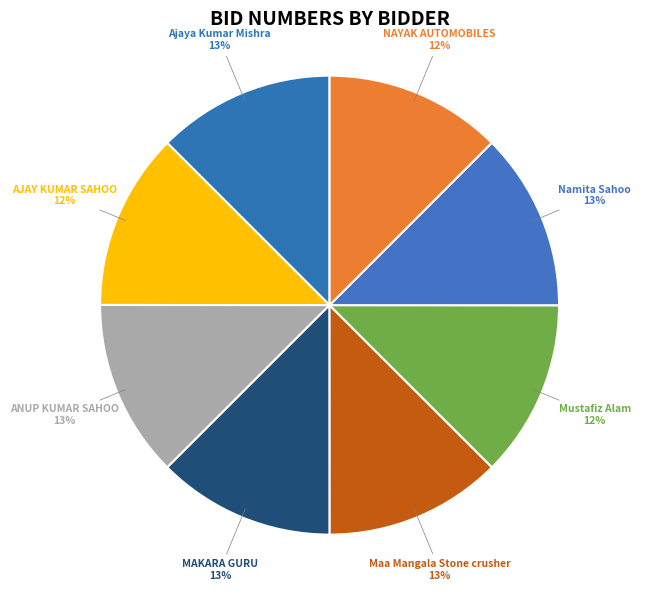

How many slices are in this pie chart?

8